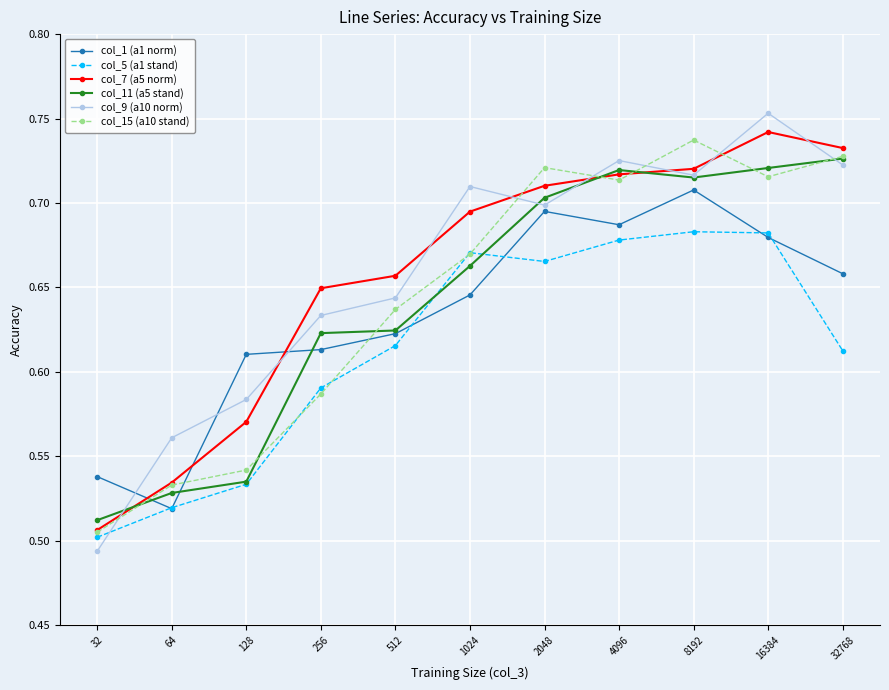

In col_9 (a10 norm), how many points are lower than both neighbors (excluding endpoints)?

2